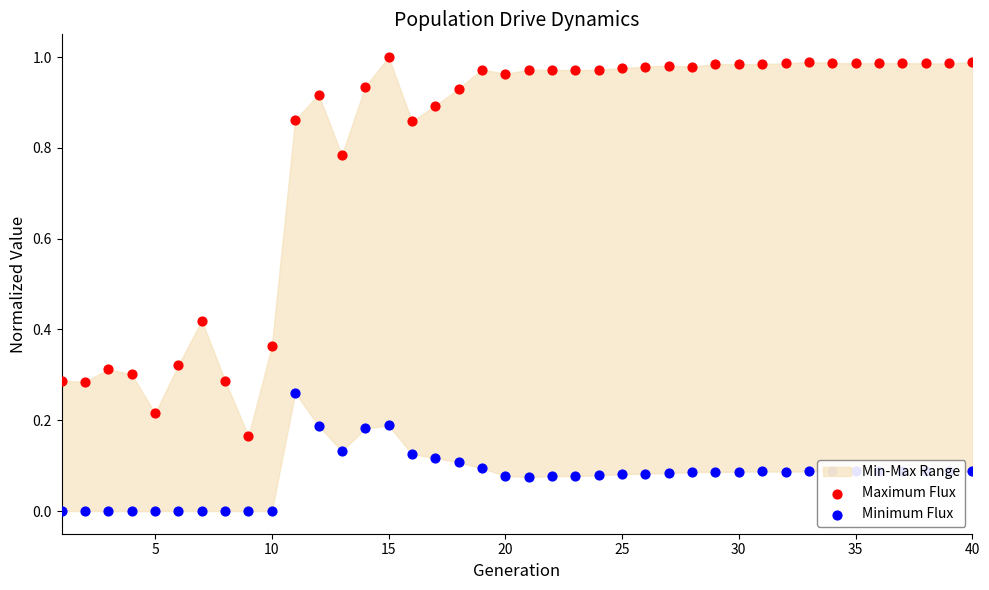

Is the value of Maximum Flux at 21 greater than the value of Minimum Flux at 26?

Yes